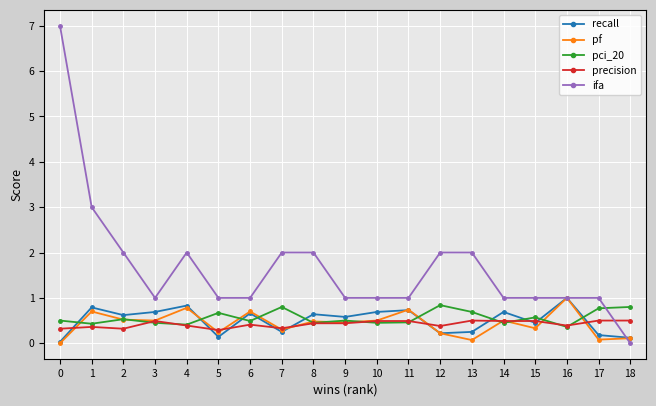

What is the sum of all pci_20 values?

10.6